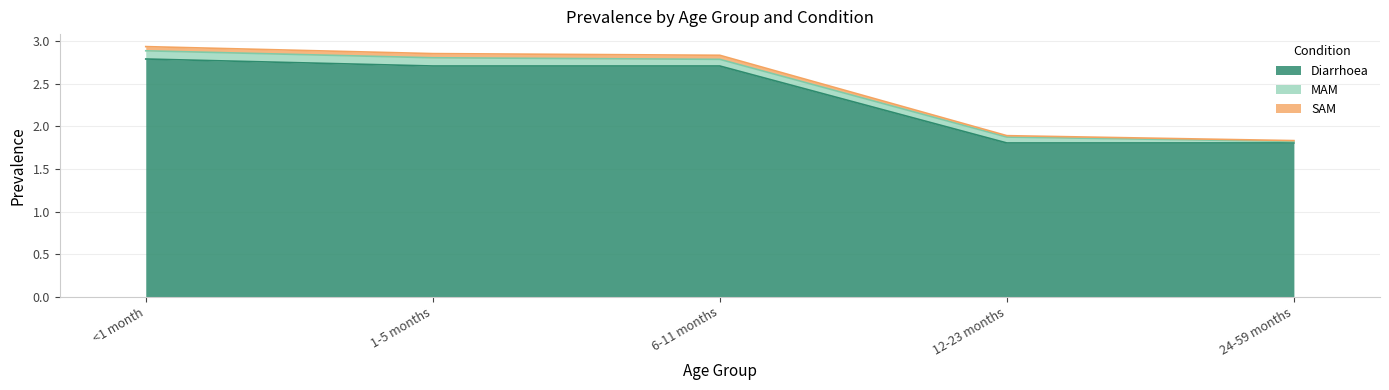

At how many categories does at least one series exceed 2?

3